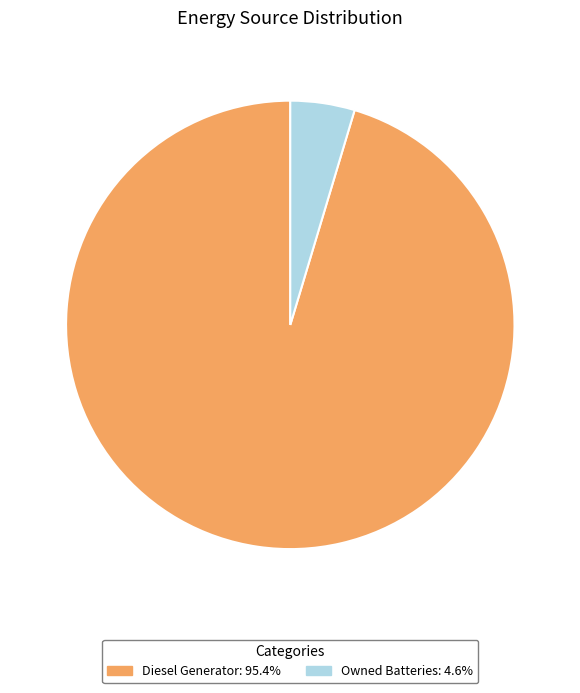

Count the number of slices in the pie.

2